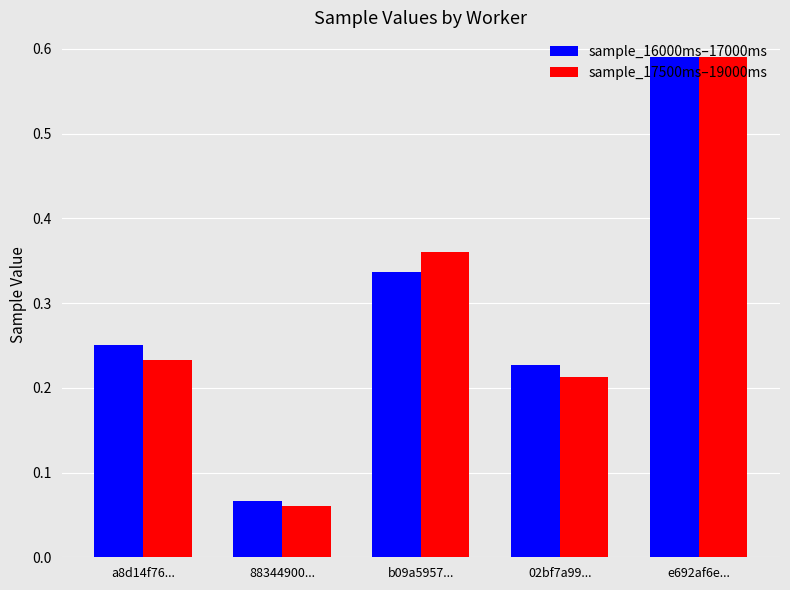

Which series has the widest spread of values?

sample_17500ms–19000ms